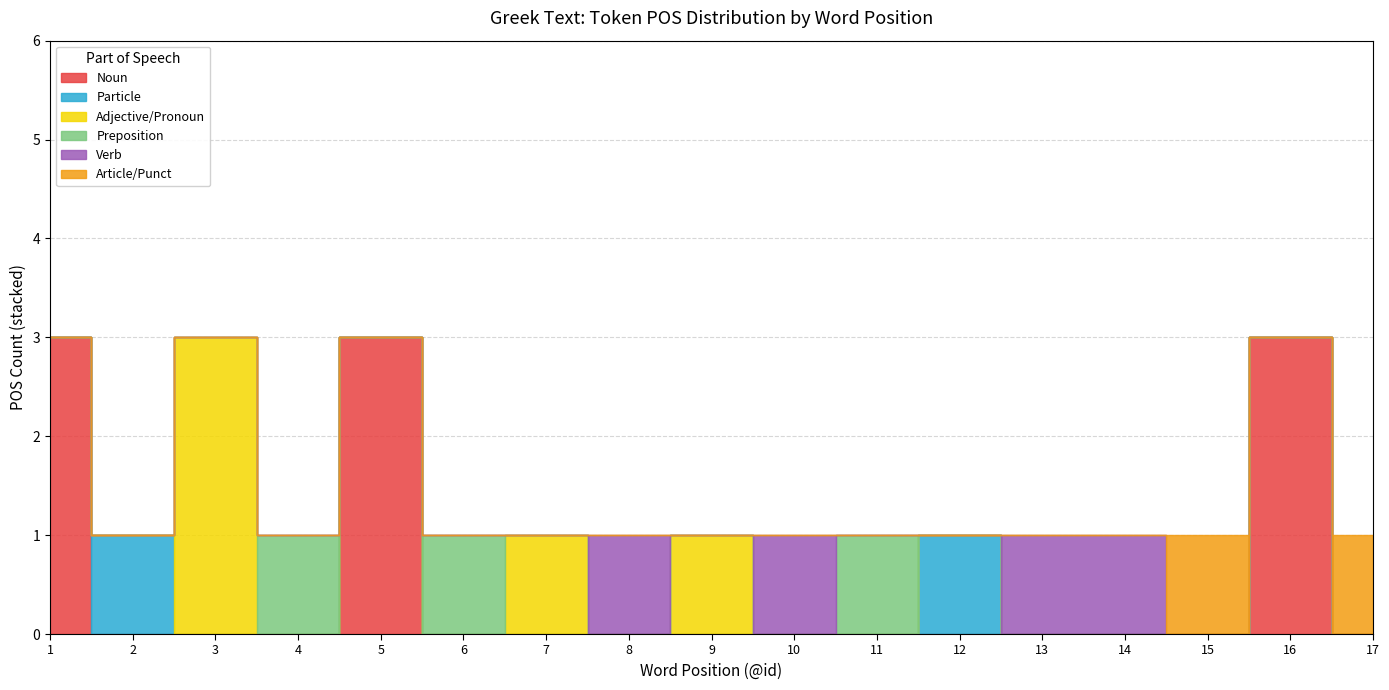

At how many categories does at least one series exceed 2?

4